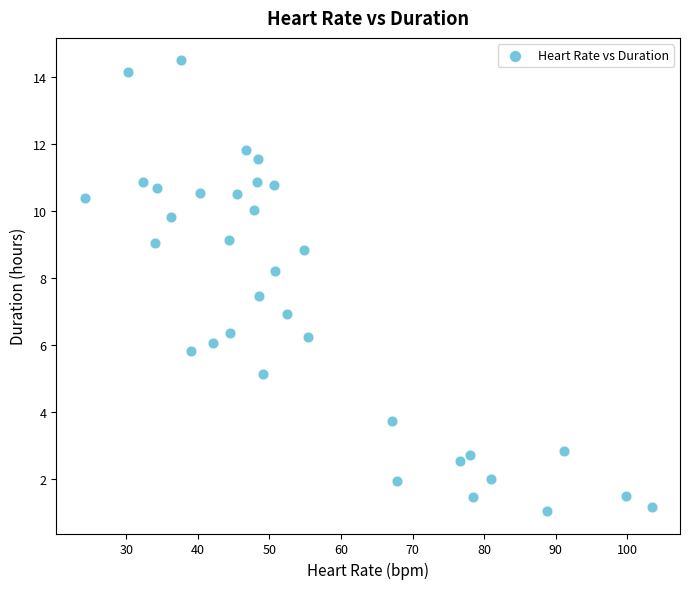

What is the range of X values (max minus min)?

79.2